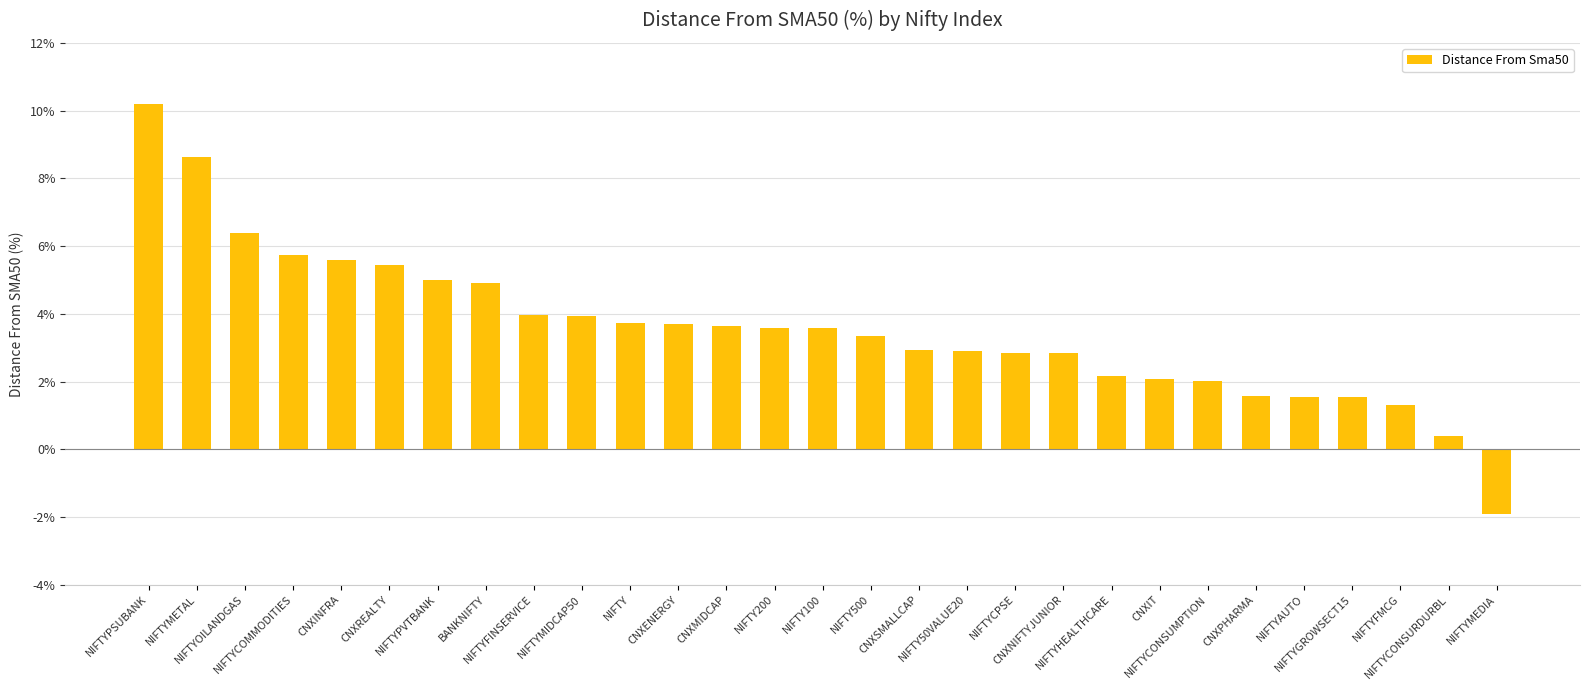

What is the value of the 5th bar from the left?

5.6